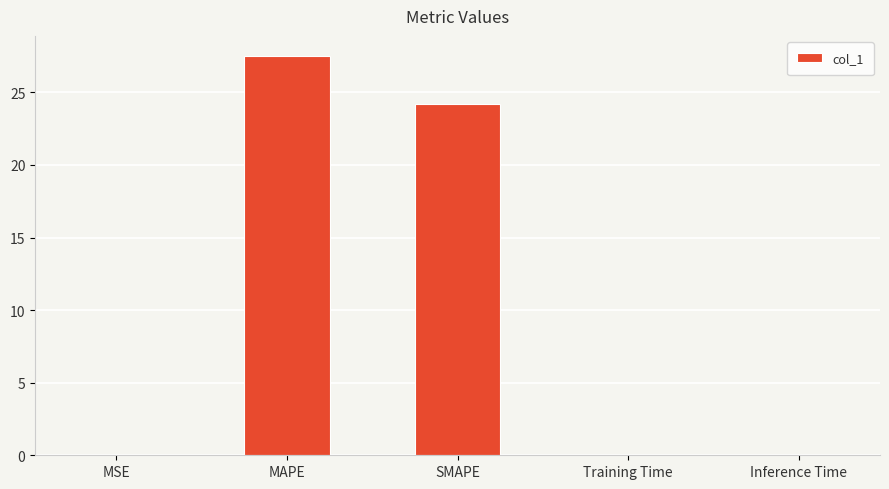

At which label is the value closest to 13?

SMAPE